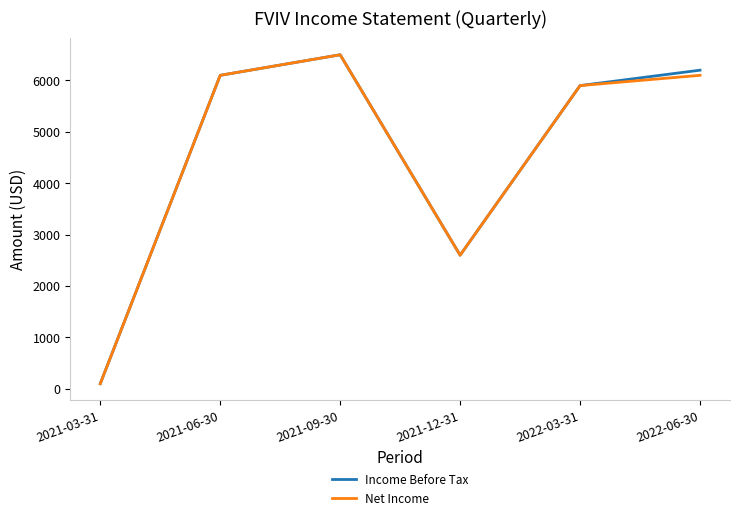

At how many categories does at least one series exceed 4370?

4